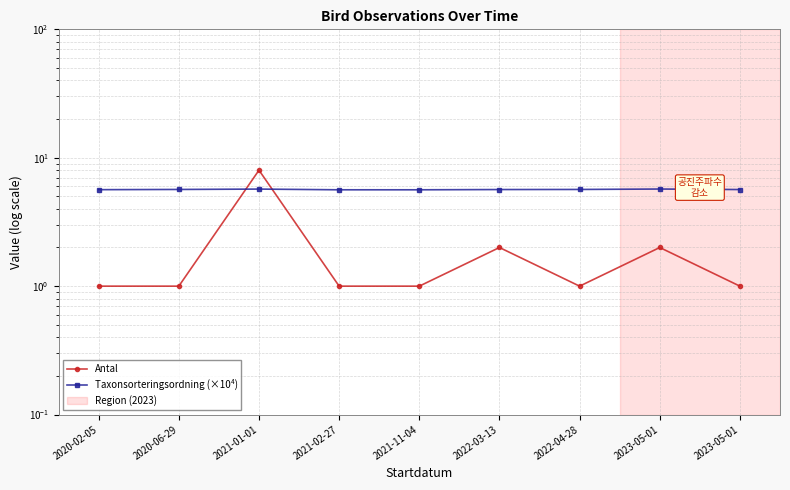

Which category has the highest value across all series?

2021-01-01